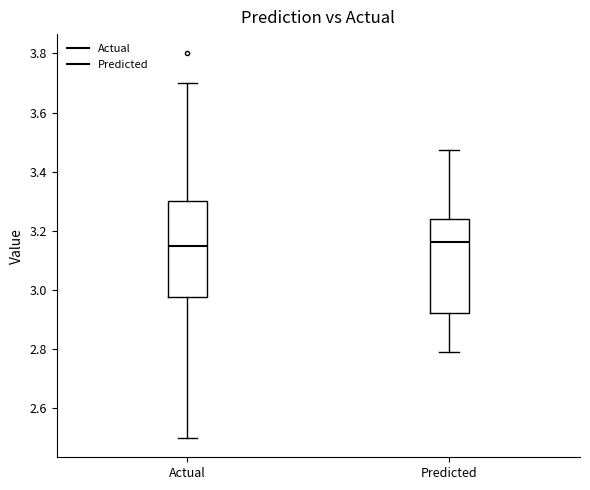

Where is the upper edge of the box for Predicted on the y-axis? The values are not printed on the chart, so give them approximately, as read against the axis.

3.24